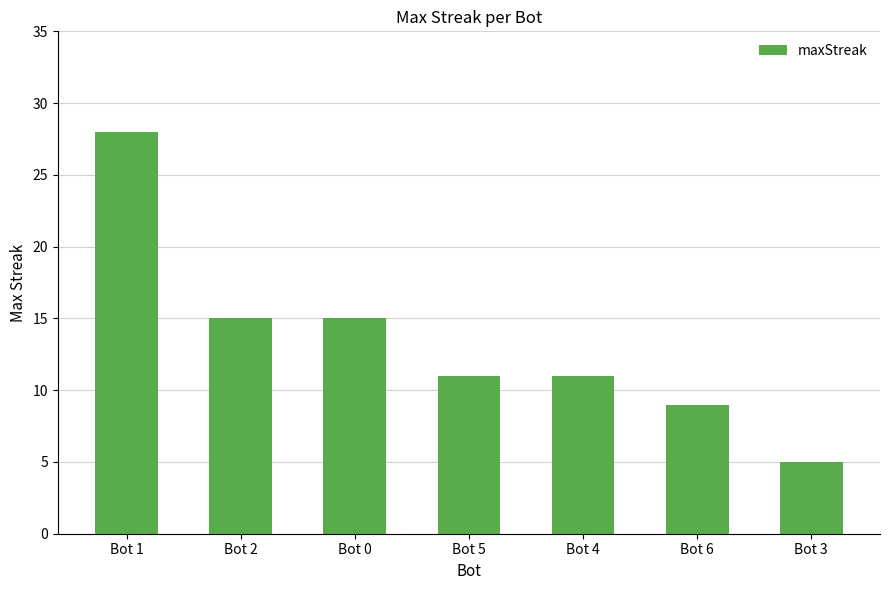

Approximately how many times larger is the value at Bot 2 compared to Bot 5?

1.4